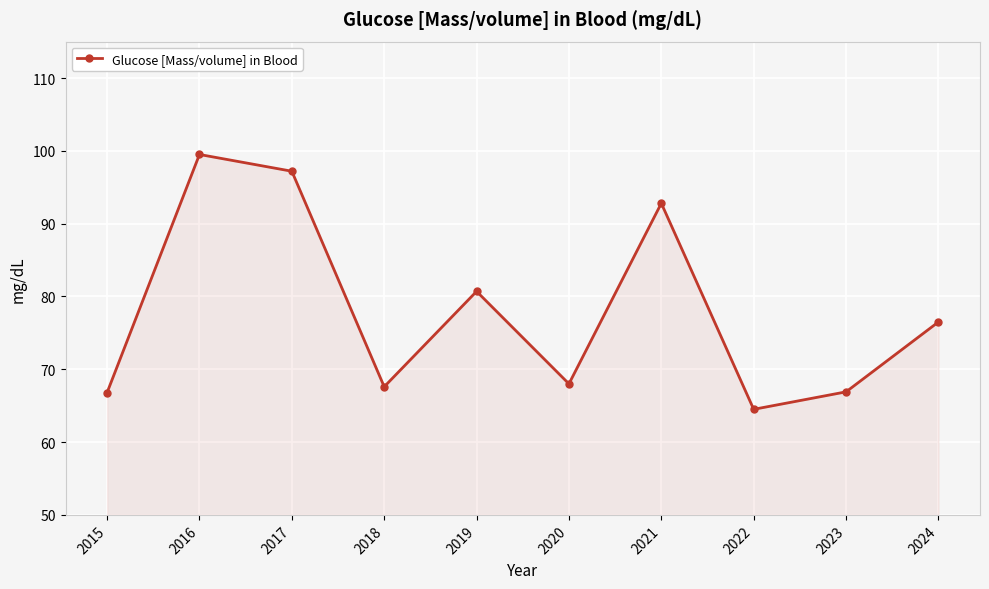

What is the ratio of the value at 2024 to the value at 2023?

1.1